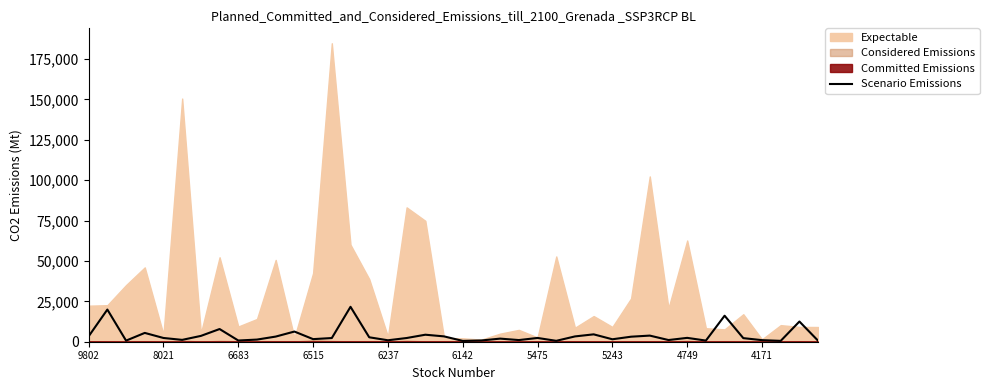

What is the highest value of the Scenario Emissions series?

21618